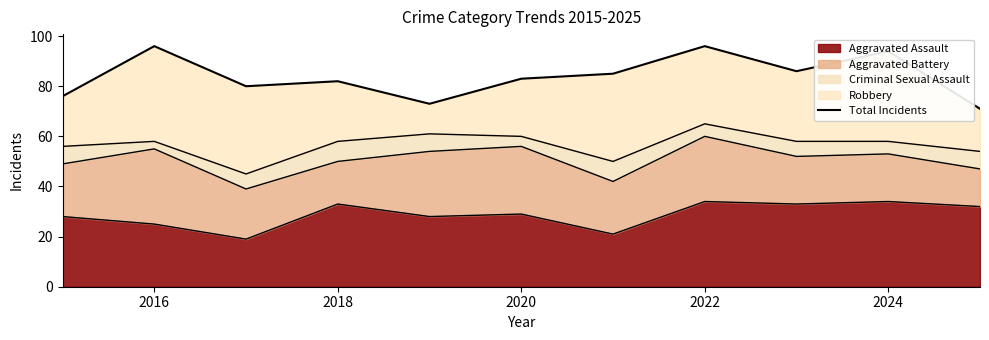

What is the smallest value displayed?

71